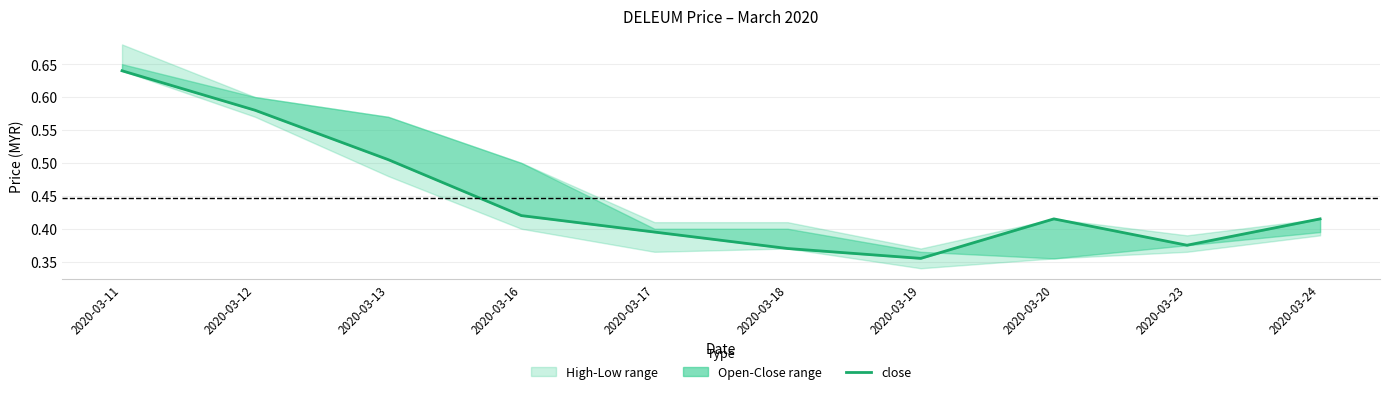

Where is the first local minimum?

2020-03-19